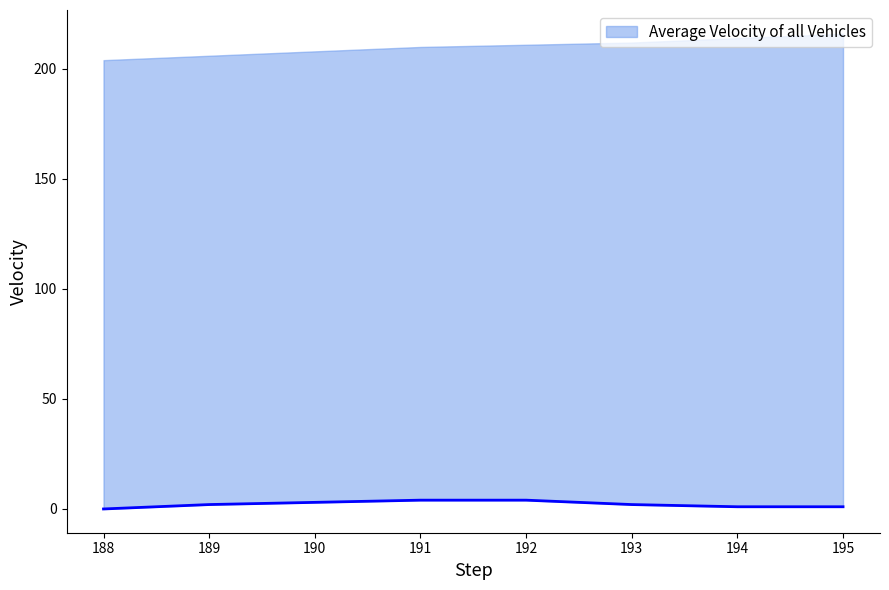

How many values are below 2?

3